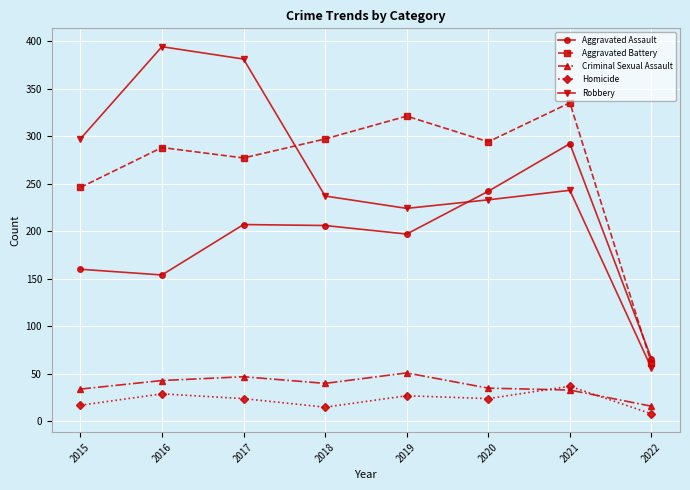

What is the value of the Criminal Sexual Assault point at the 4th from the left?

40